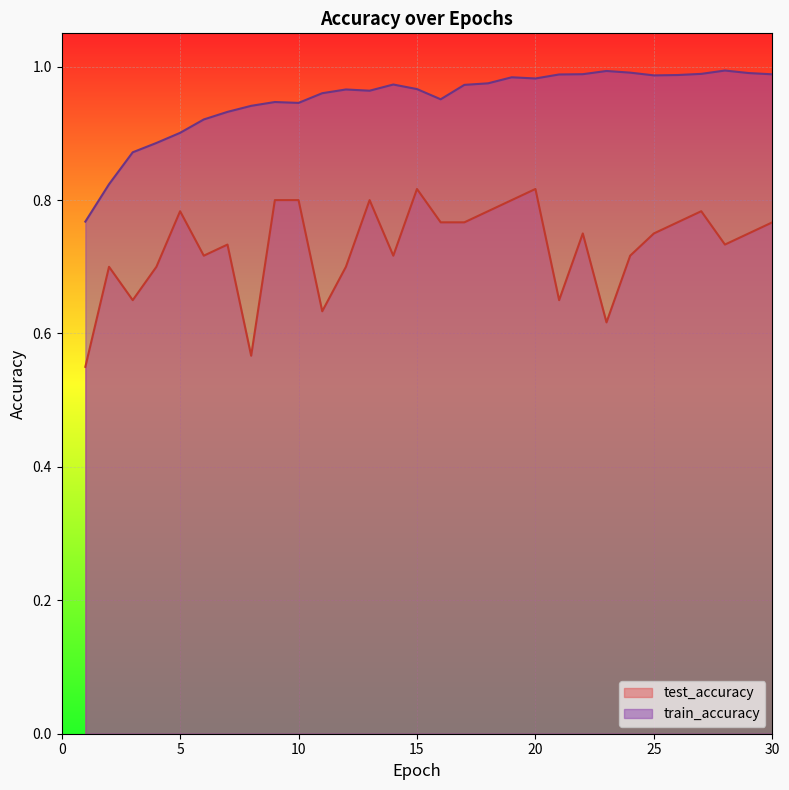

At which category does test_accuracy reach its first local valley?

3